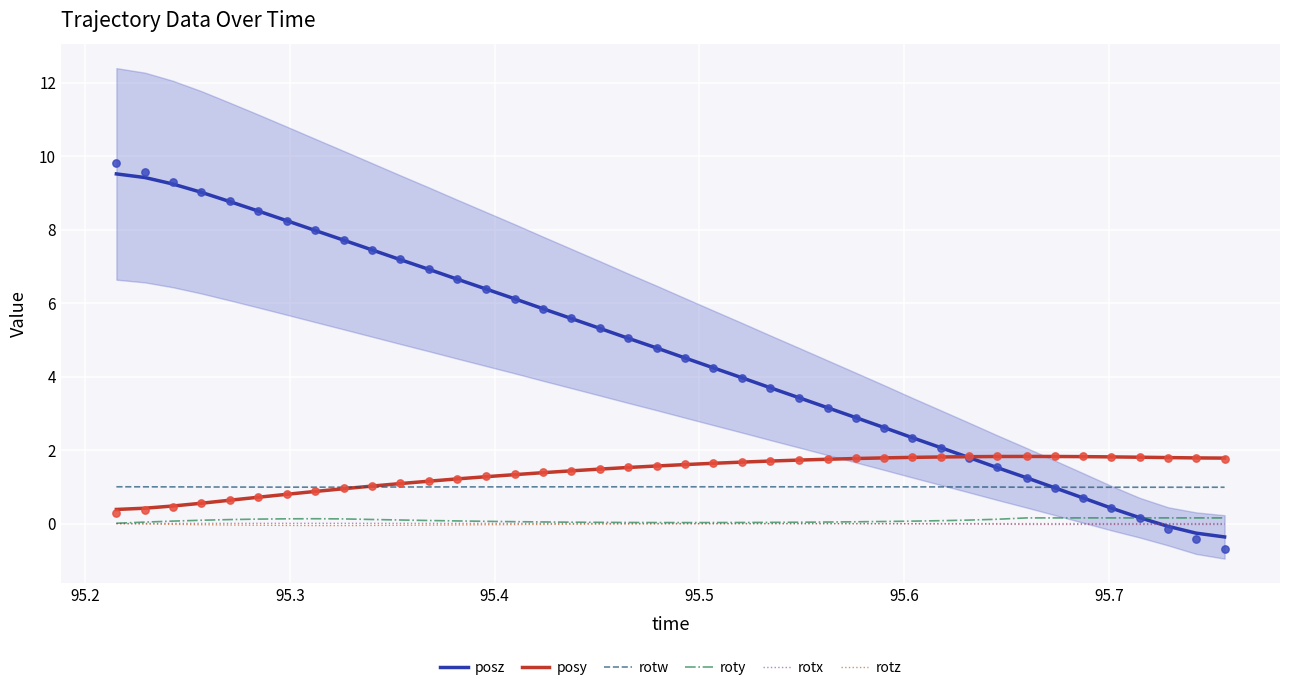

What is the maximum value for posz?

9.5